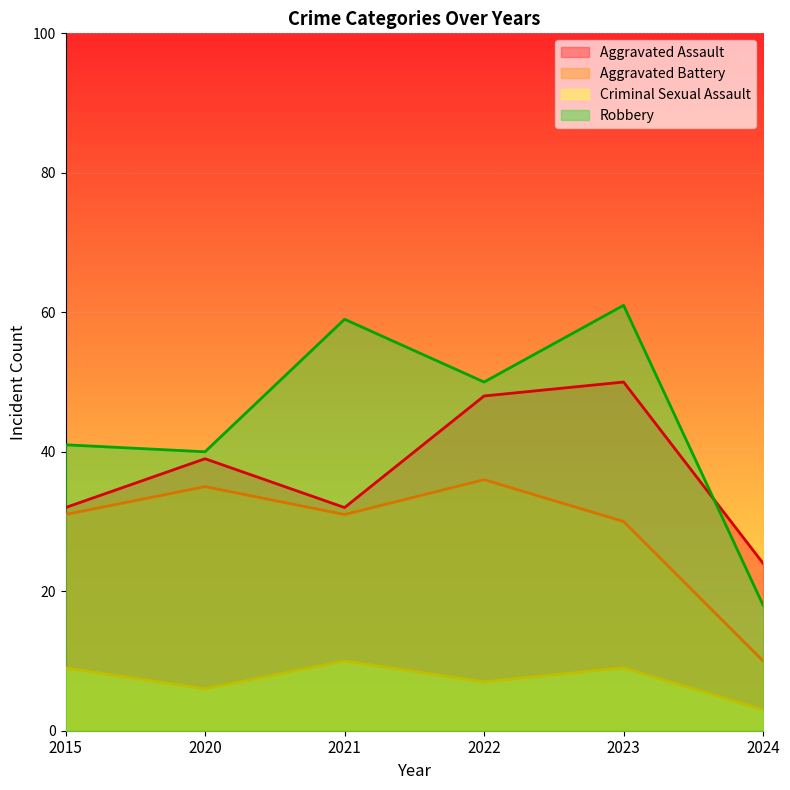

Which category has the highest value in the Aggravated Battery series?

2022